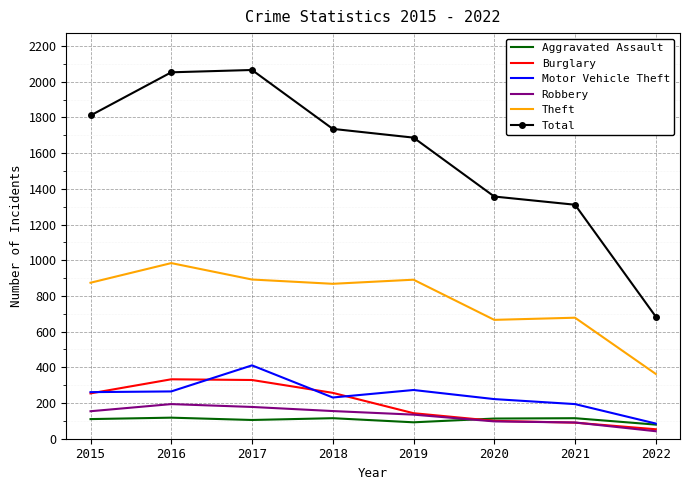

What is the sum of all Motor Vehicle Theft values?

1942